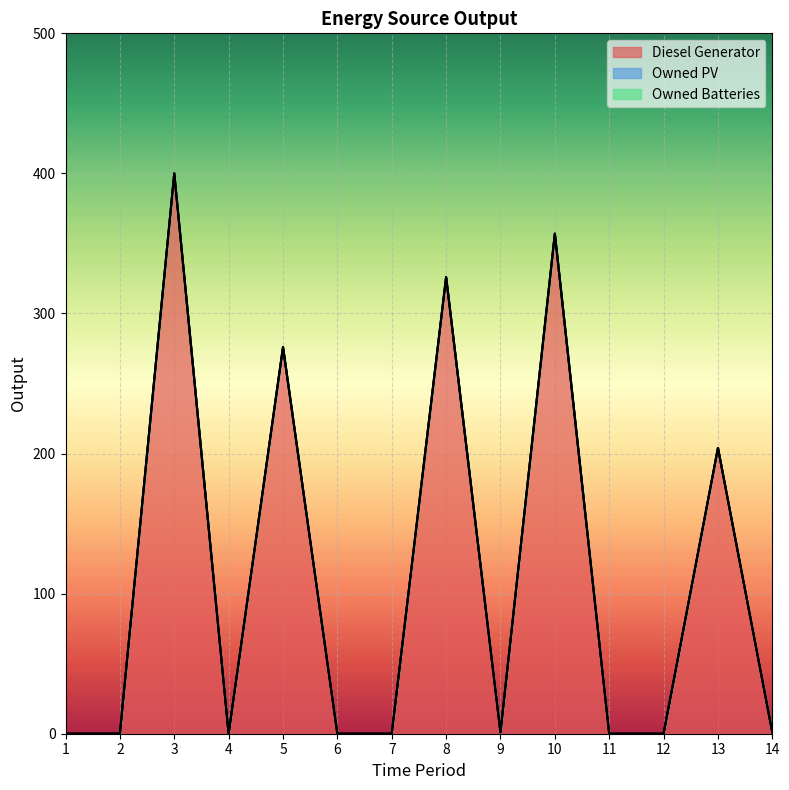

Is it true that Diesel Generator equals 0 at 1?

True